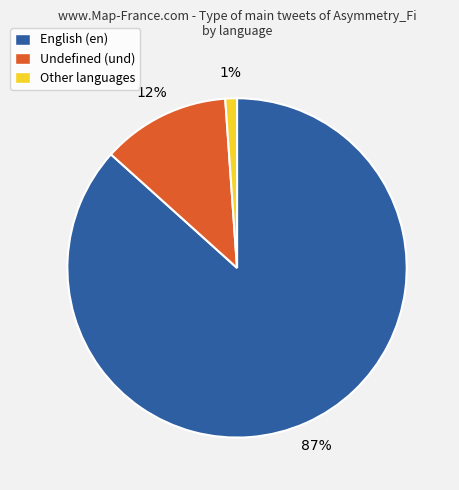

To the nearest percent, what is the average slice percentage?

33%